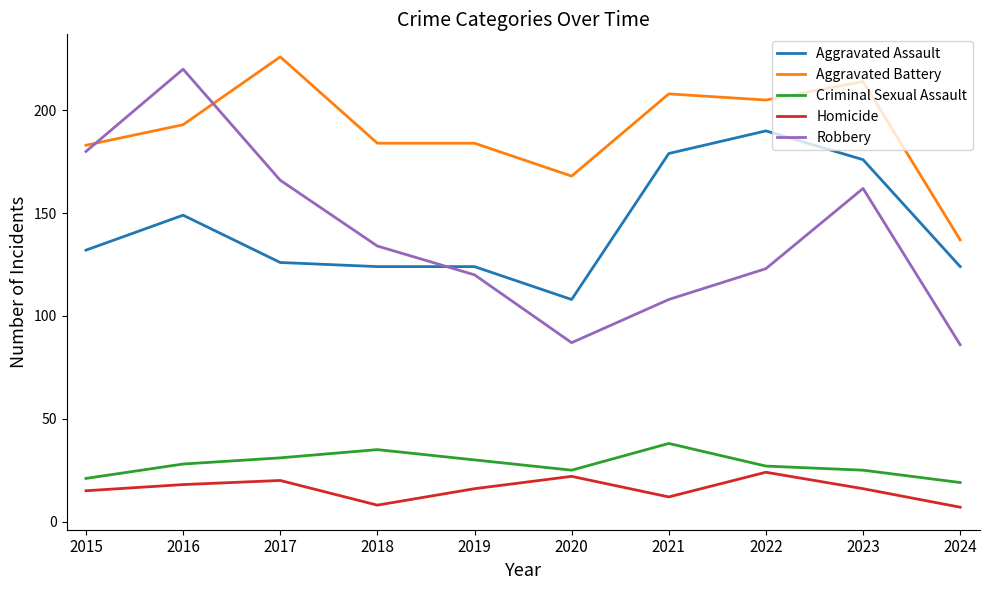

The value of Criminal Sexual Assault at 2018 is 35. True or false?

True